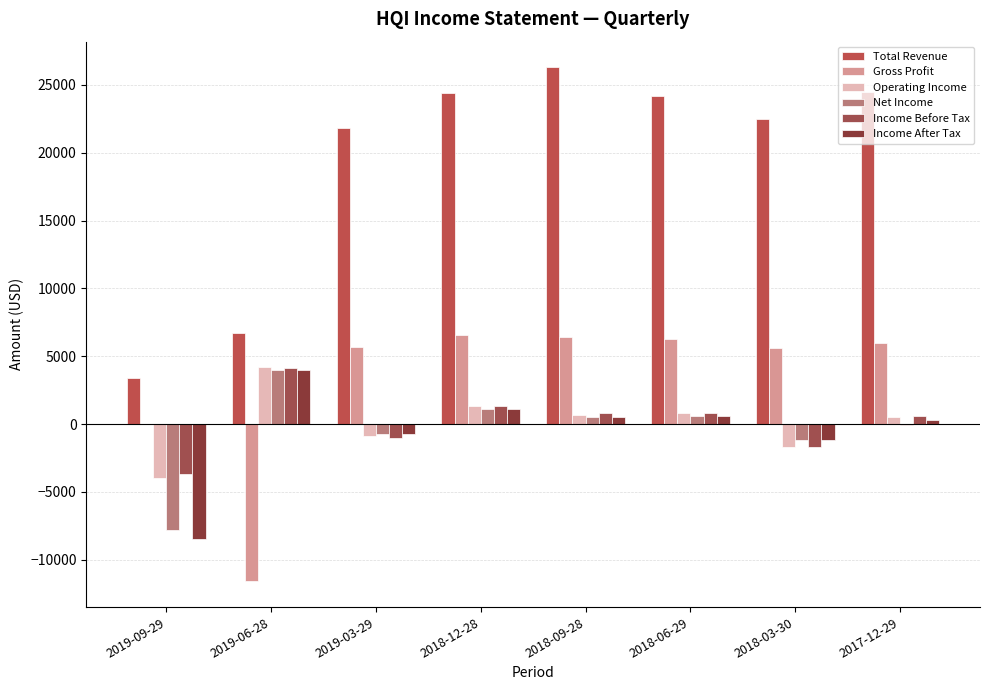

How many categories are shown in the chart?

8